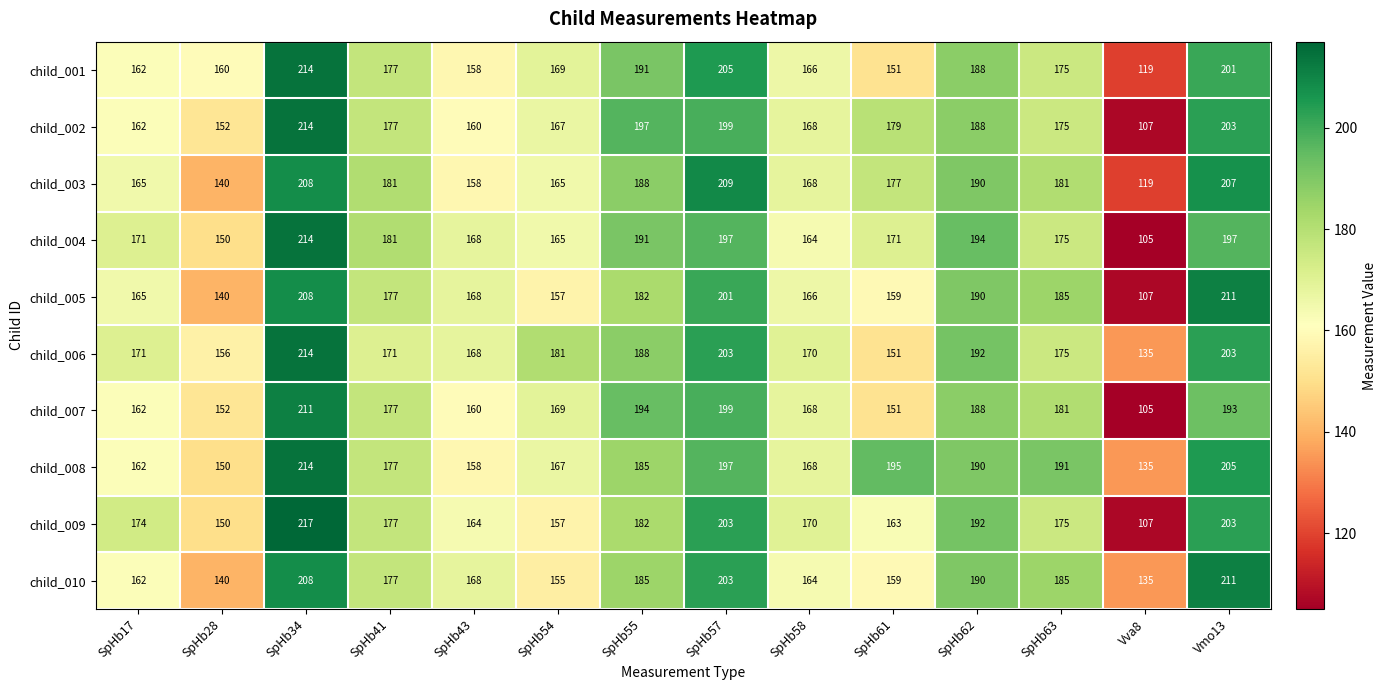

List the labels in order of child_001 value, smallest first.

Vva8, SpHb61, SpHb43, SpHb28, SpHb17, SpHb58, SpHb54, SpHb63, SpHb41, SpHb62, SpHb55, Vmo13, SpHb57, SpHb34